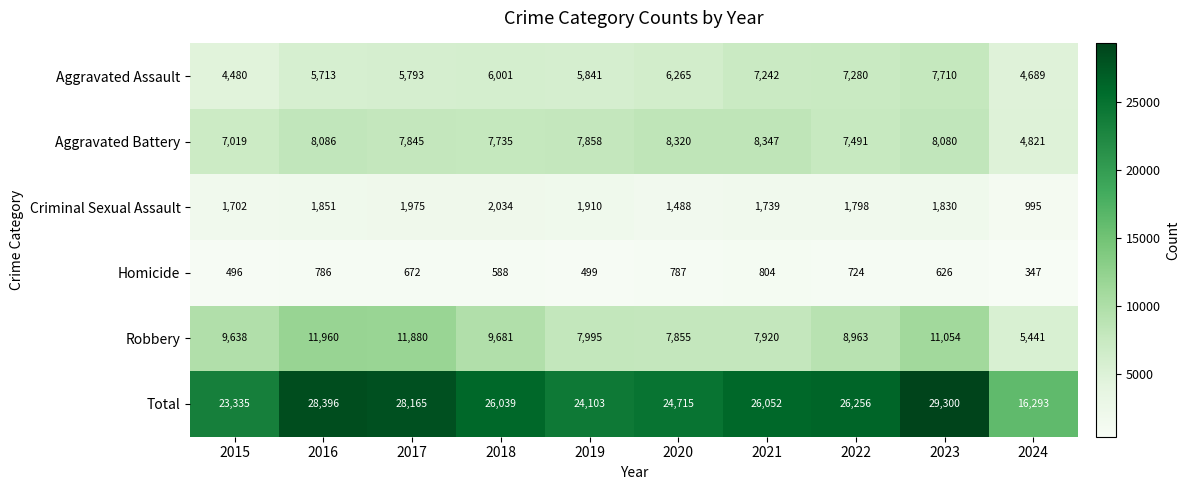

At which category is the sum across all series the highest?

2023